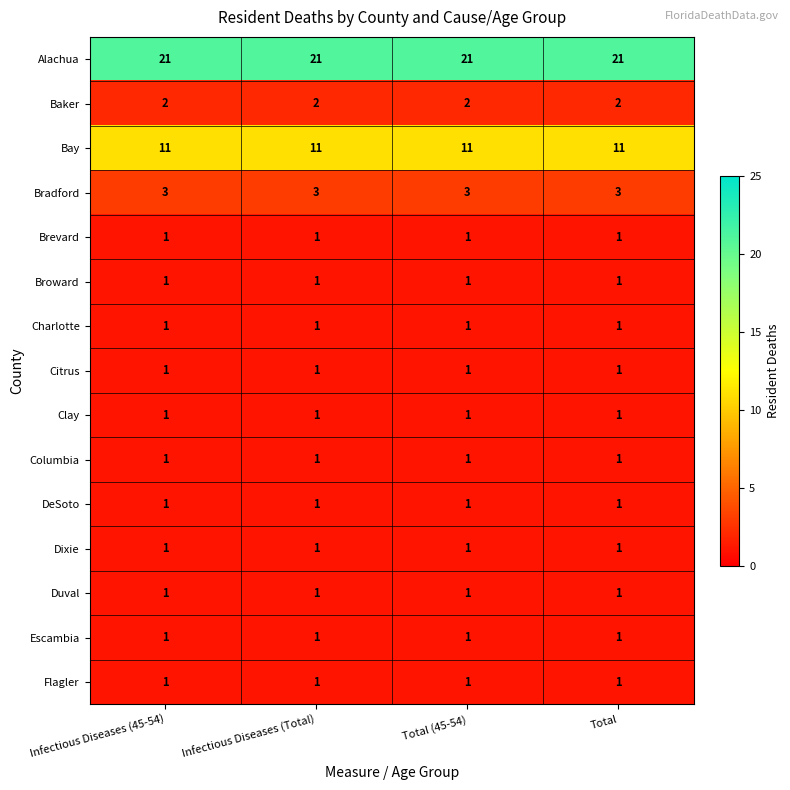

What is the total value across all series at Total (45-54)?

48